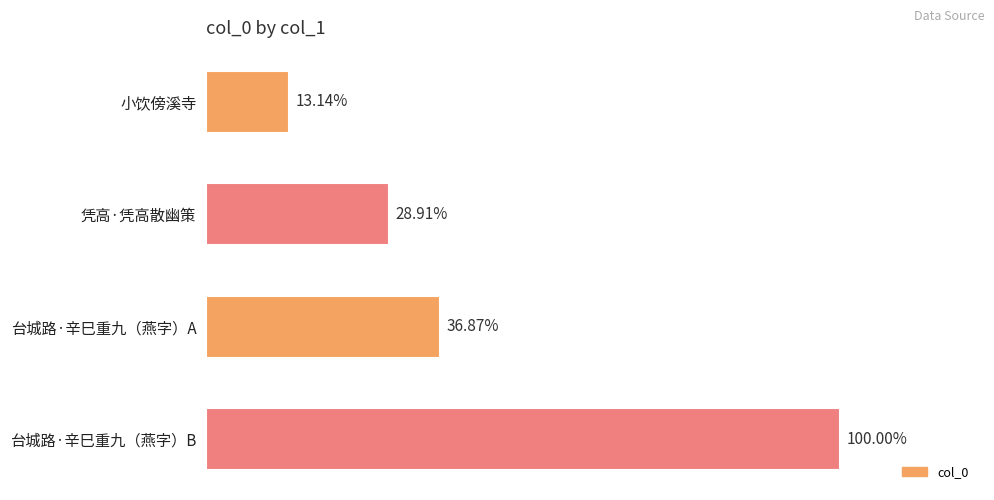

Are the bars horizontal?

Yes